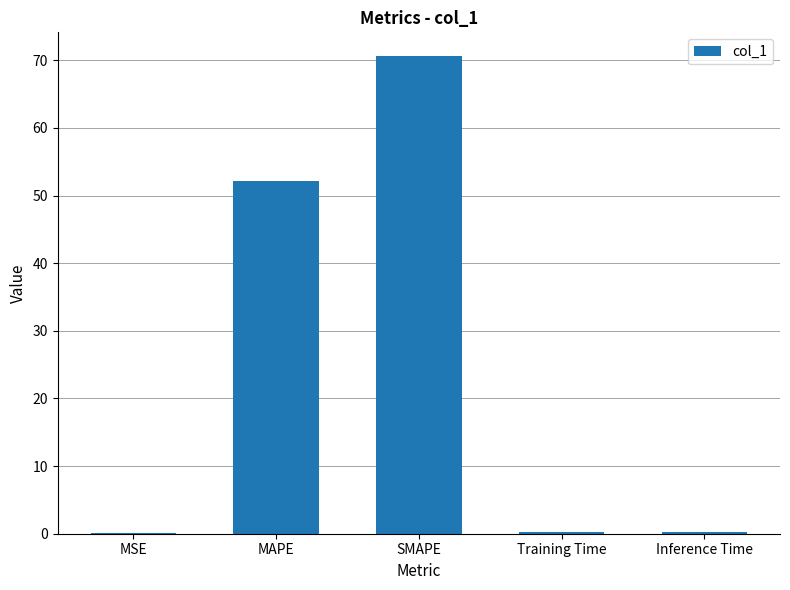

Is it true that the value at MAPE is 90.1?

False